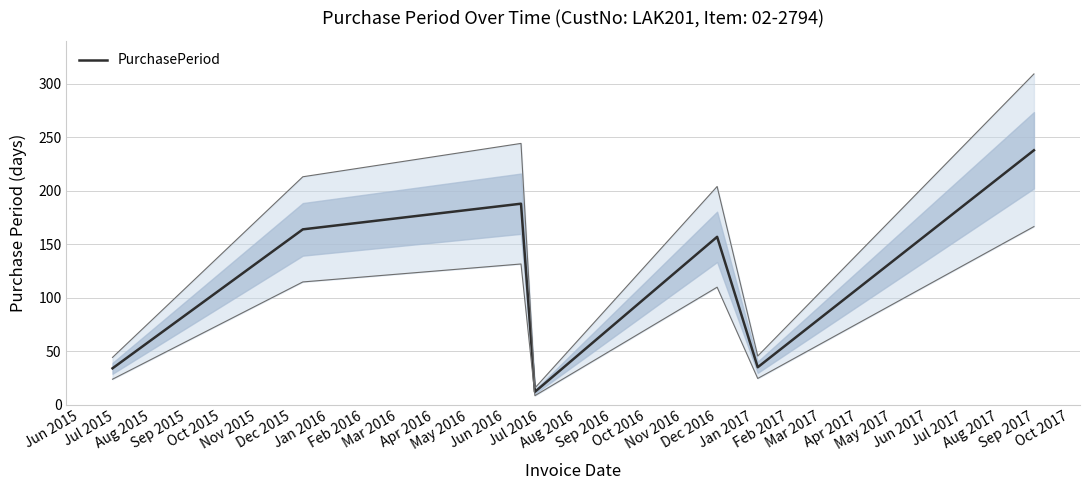

True or false: there are more than 2 points higher than both neighbors.

False